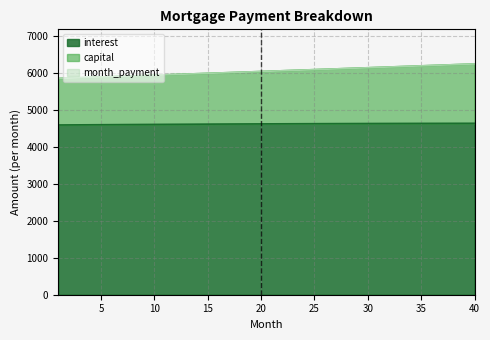

Reading right to left, extract all data points from this chart.

interest: 40=4636.9	39=4636.5	38=4636.0	37=4635.5	36=4635.0	35=4634.4	34=4633.8	33=4633.1	32=4632.4	31=4631.6	30=4630.8	29=4630.0	28=4629.1	27=4628.2	26=4627.2	25=4626.2	24=4625.2	23=4624.1	22=4623.0	21=4621.9	20=4620.7	19=4619.4	18=4618.1	17=4616.8	16=4615.5	15=4614.1	14=4612.7	13=4611.2	12=4609.7	11=4608.2	10=4606.6	9=4605.0	8=4603.4	7=4601.7	6=4600.0	5=4598.3	4=4596.5	3=4594.7	2=4592.8	1=4591.0
capital: 40=6241.9	39=6231.5	38=6221.1	37=6210.8	36=6200.5	35=6190.1	34=6179.8	33=6169.6	32=6159.3	31=6149.0	30=6138.8	29=6128.6	28=6118.4	27=6108.2	26=6098.1	25=6087.9	24=6077.8	23=6067.7	22=6057.6	21=6047.5	20=6037.4	19=6027.4	18=6017.4	17=6007.3	16=5997.3	15=5987.4	14=5977.4	13=5967.5	12=5957.5	11=5947.6	10=5937.7	9=5927.8	8=5918.0	7=5908.1	6=5898.3	5=5888.5	4=5878.7	3=5868.9	2=5859.1	1=5849.4
month_payment: 40=6241.9	39=6231.5	38=6221.1	37=6210.8	36=6200.5	35=6190.1	34=6179.8	33=6169.6	32=6159.3	31=6149.0	30=6138.8	29=6128.6	28=6118.4	27=6108.2	26=6098.1	25=6087.9	24=6077.8	23=6067.7	22=6057.6	21=6047.5	20=6037.4	19=6027.4	18=6017.4	17=6007.3	16=5997.3	15=5987.4	14=5977.4	13=5967.5	12=5957.5	11=5947.6	10=5937.7	9=5927.8	8=5918.0	7=5908.1	6=5898.3	5=5888.5	4=5878.7	3=5868.9	2=5859.1	1=5849.4